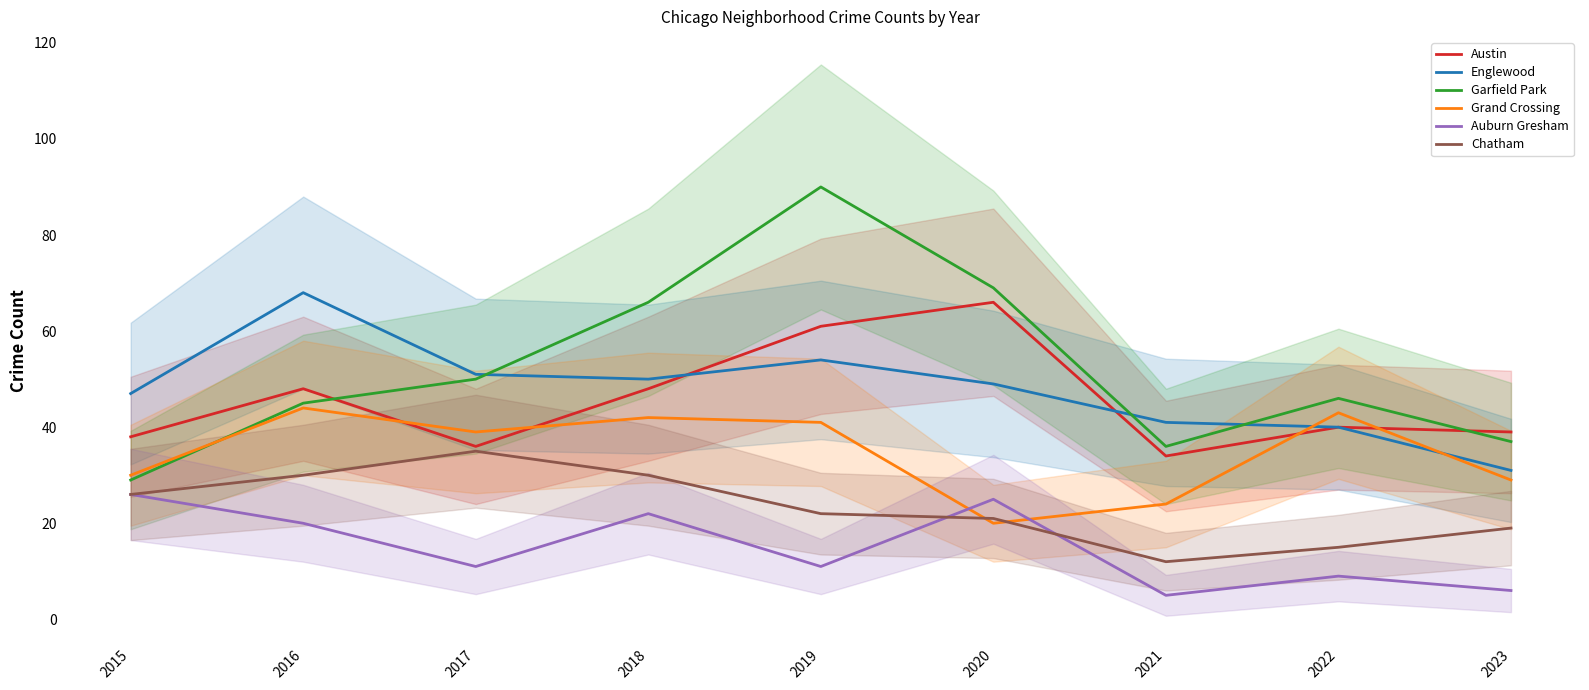

Between 2015 and 2020, which series saw the biggest shift?

Garfield Park